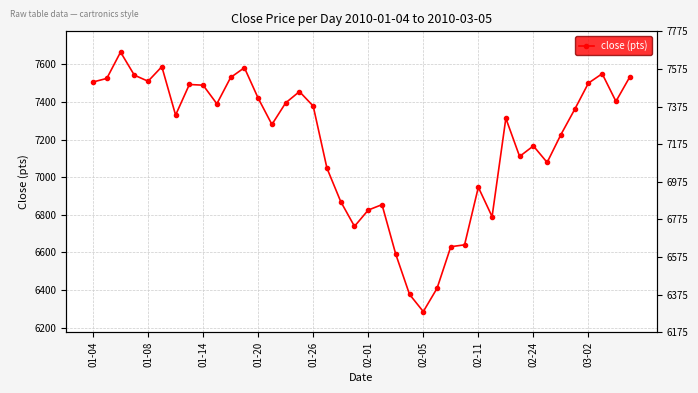

Reading left to right, transcribe all the data shown in this chart.

7506.0	7525.0	7665.0	7542.5	7510.0	7587.5	7330.0	7492.8	7489.0	7390.0	7530.0	7582.0	7420.0	7280.0	7395.0	7455.0	7378.0	7047.5	6870.0	6738.2	6825.0	6853.8	6590.0	6376.5	6285.0	6408.8	6630.0	6640.0	6946.2	6790.0	7313.0	7110.0	7166.0	7078.2	7226.0	7360.0	7500.0	7550.0	7403.0	7532.0